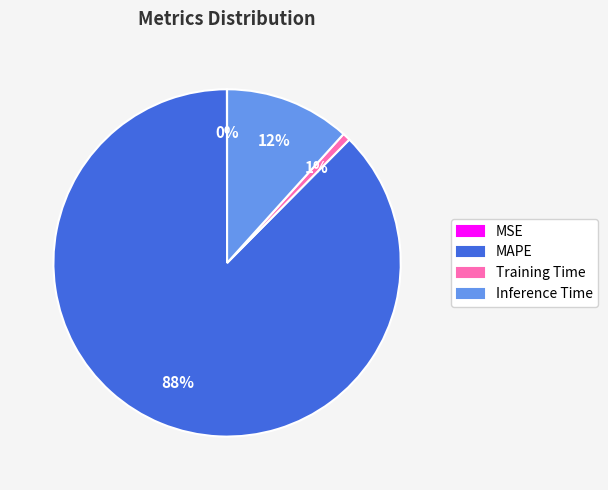

Combined, do Training Time and Inference Time account for over 50%?

No